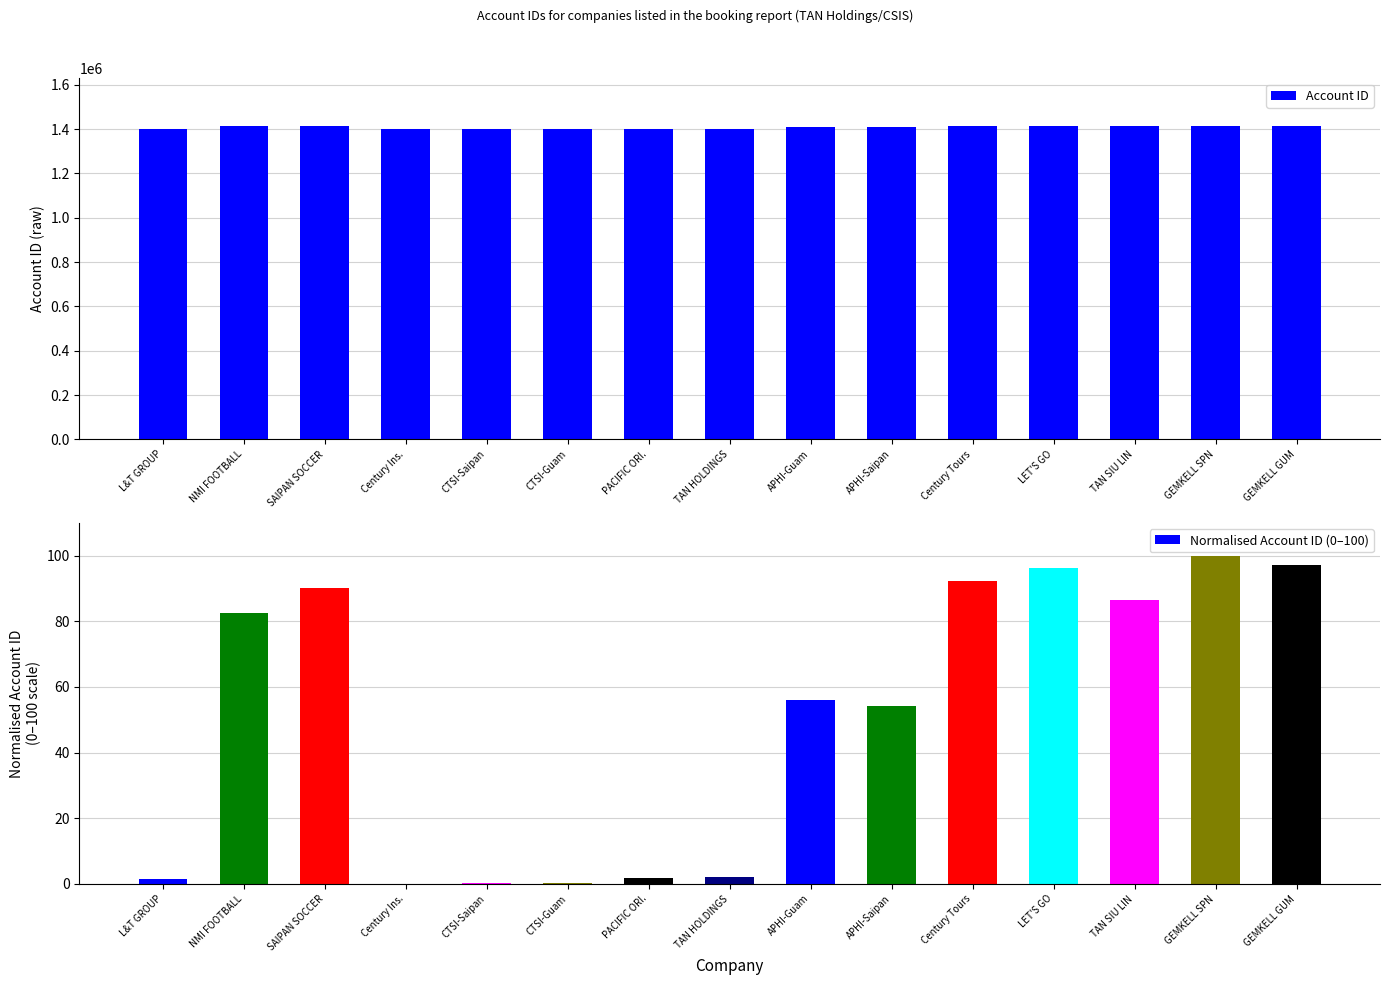

The Account ID series shows 2060719.0 at TAN HOLDINGS. True or false?

False